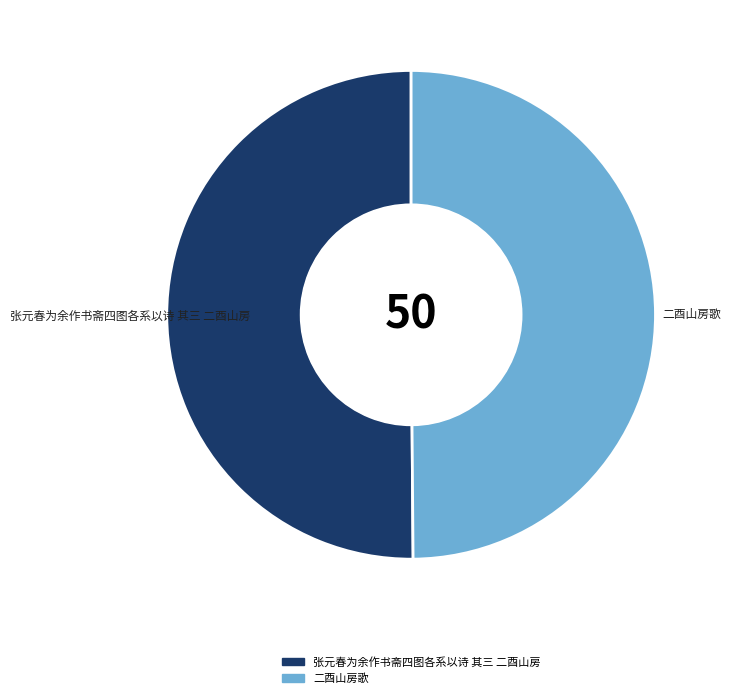

Combined, do 张元春为余作书斋四图各系以诗 其三 二酉山房 and 二酉山房歌 account for over 50%?

Yes